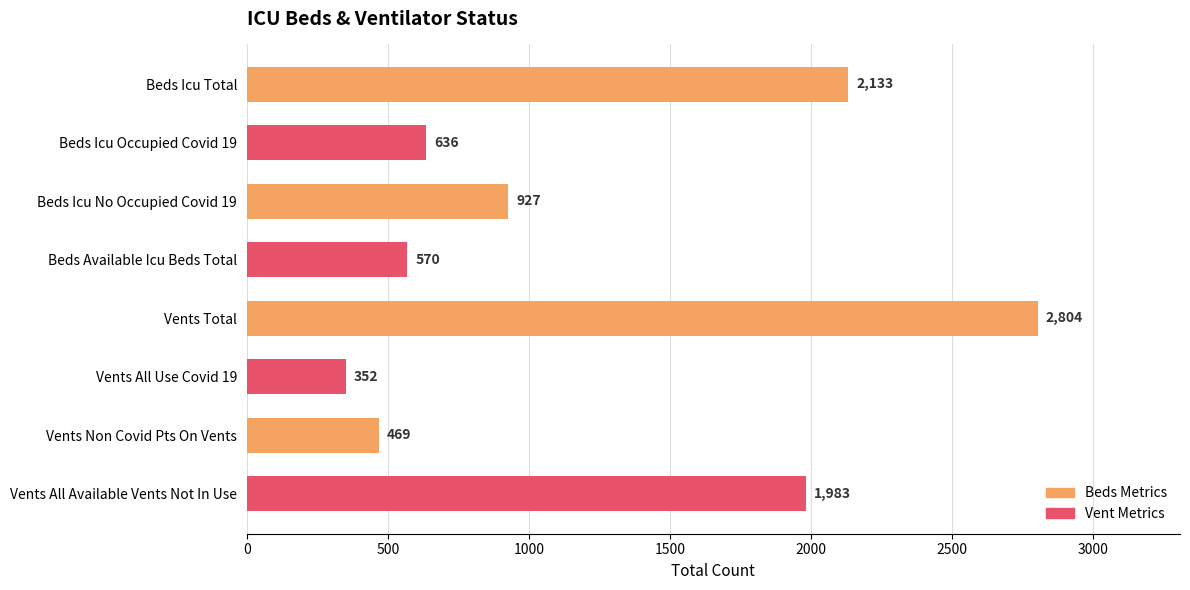

The value at Beds Icu Total is 3493. True or false?

False